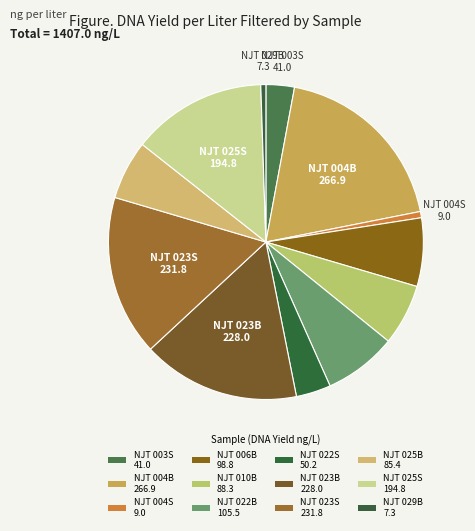

To the nearest percent, what is the average slice percentage?

8%